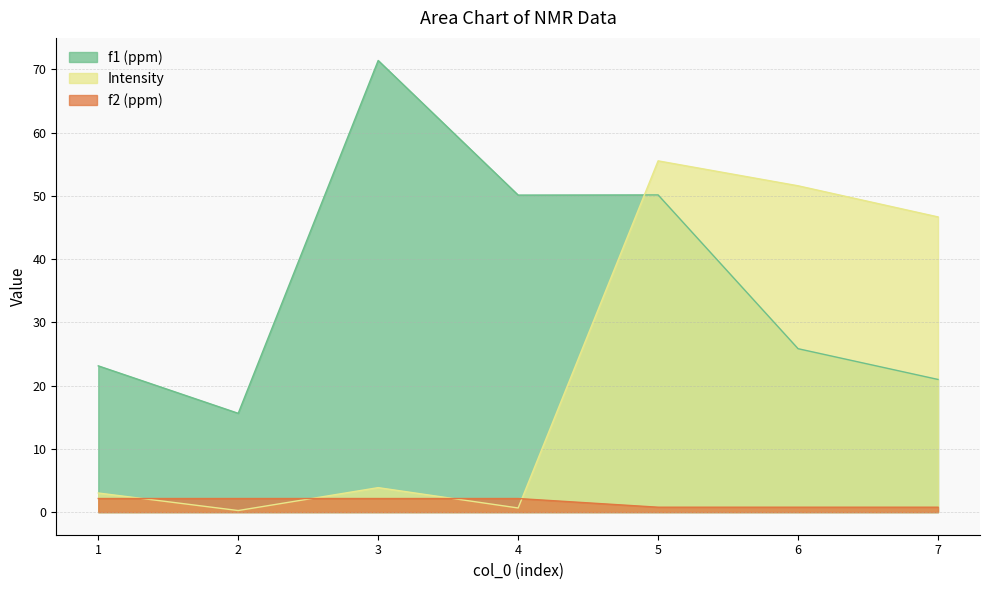

Reading right to left, extract all data points from this chart.

f1 (ppm): 7=21.0	6=25.8	5=50.1	4=50.1	3=71.4	2=15.6	1=23.1
Intensity: 7=46.7	6=51.6	5=55.5	4=0.7	3=3.9	2=0.3	1=3.0
f2 (ppm): 7=0.8	6=0.8	5=0.8	4=2.2	3=2.2	2=2.2	1=2.2